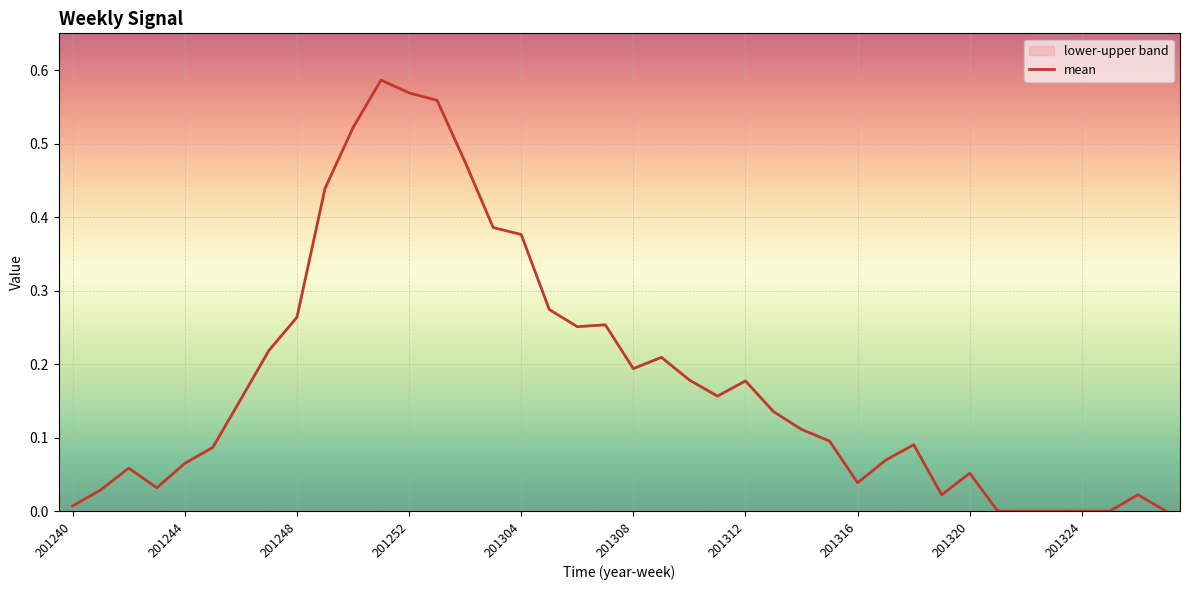

What is the difference between the lower values at 201323 and 201244?

0.1